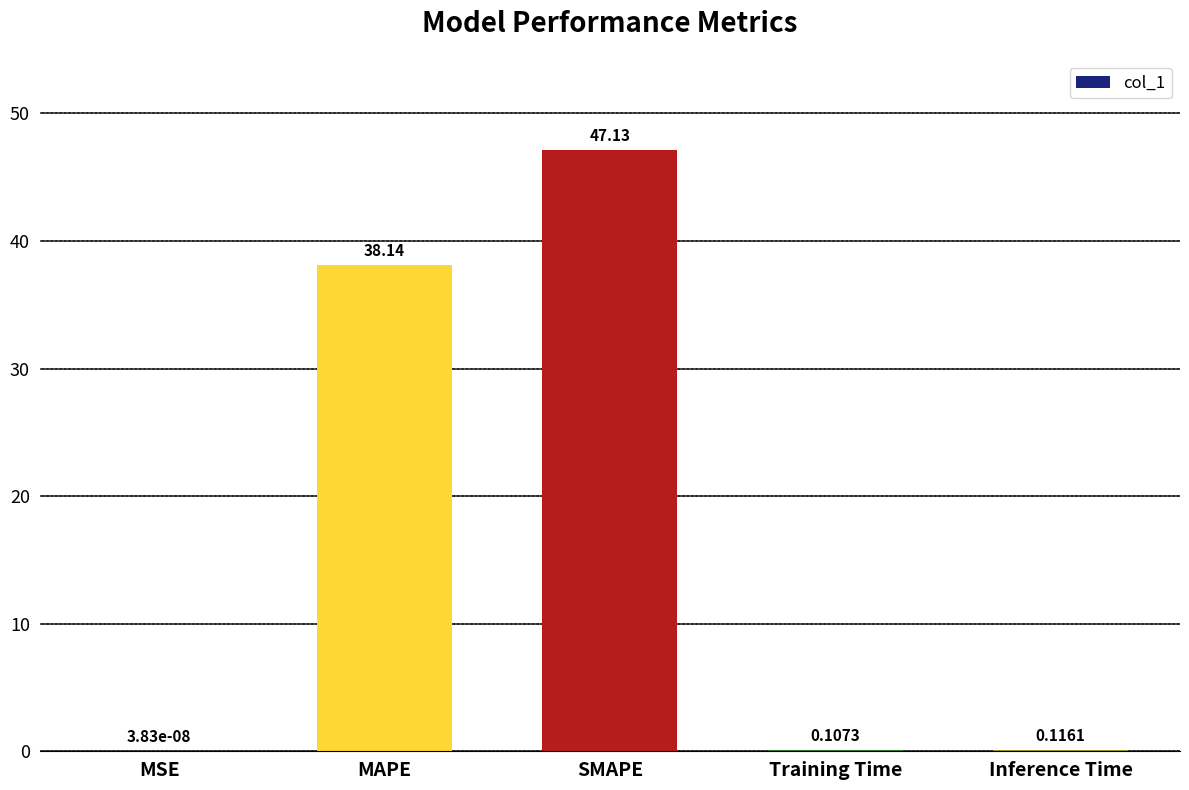

What is the sum of the values at Inference Time and MAPE?

38.3